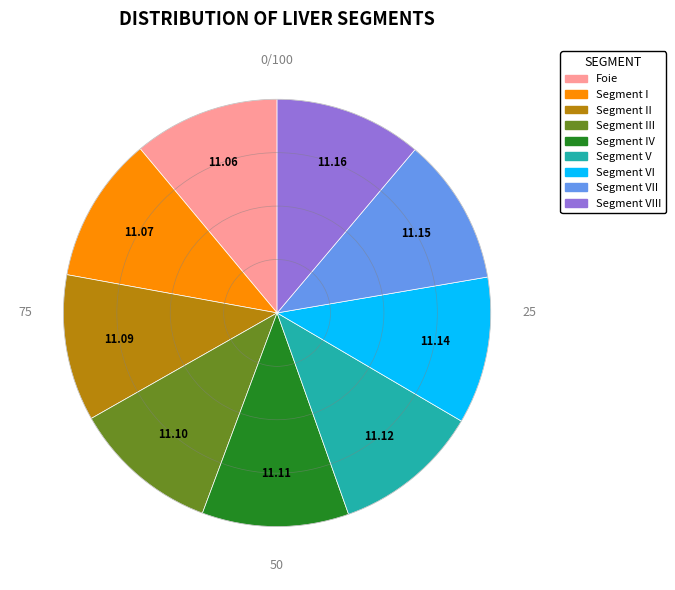

Is there a majority slice in this chart?

No